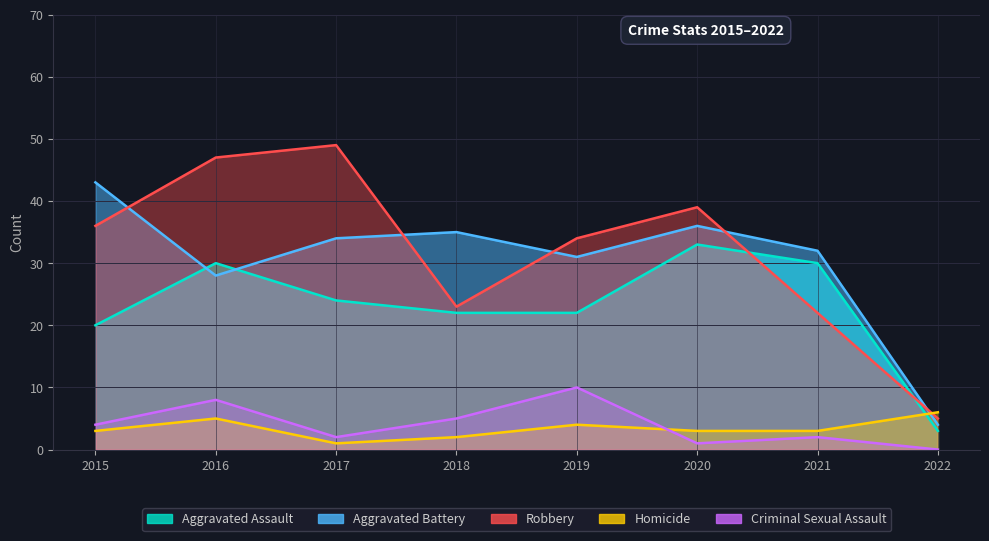

Reading left to right, transcribe all the data shown in this chart.

Aggravated Assault: 20	30	24	22	22	33	30	3
Aggravated Battery: 43	28	34	35	31	36	32	4
Robbery: 36	47	49	23	34	39	22	5
Homicide: 3	5	1	2	4	3	3	6
Criminal Sexual Assault: 4	8	2	5	10	1	2	0